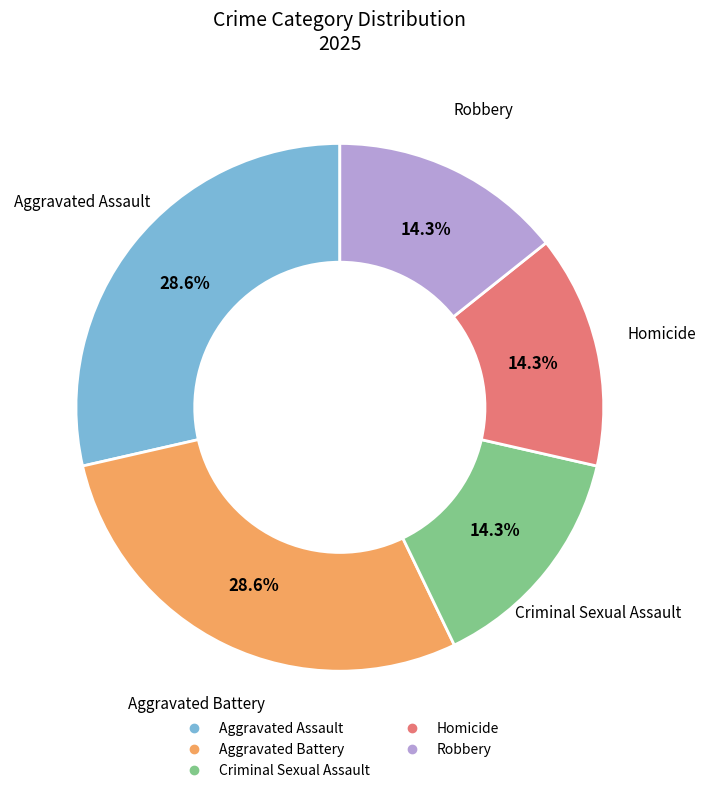

What portion of the pie excludes Aggravated Battery?

71.4%